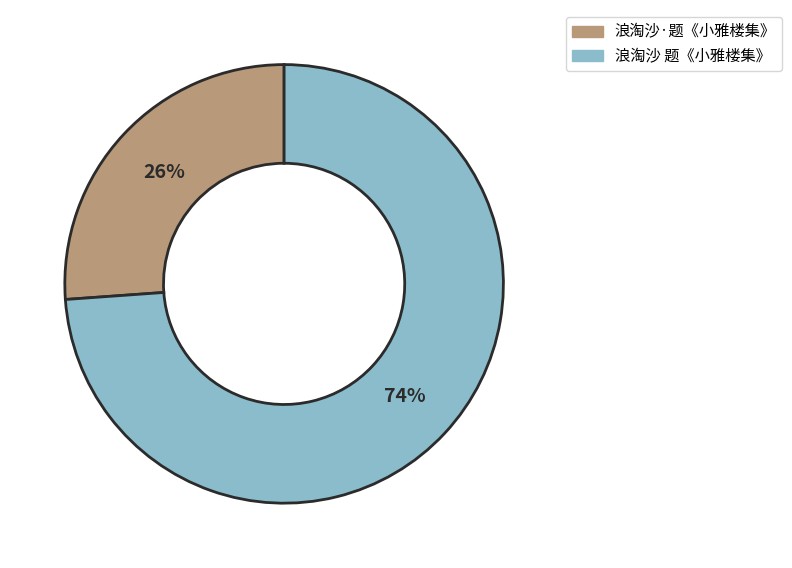

Which category has the smallest portion of the pie?

浪淘沙·题《小雅楼集》